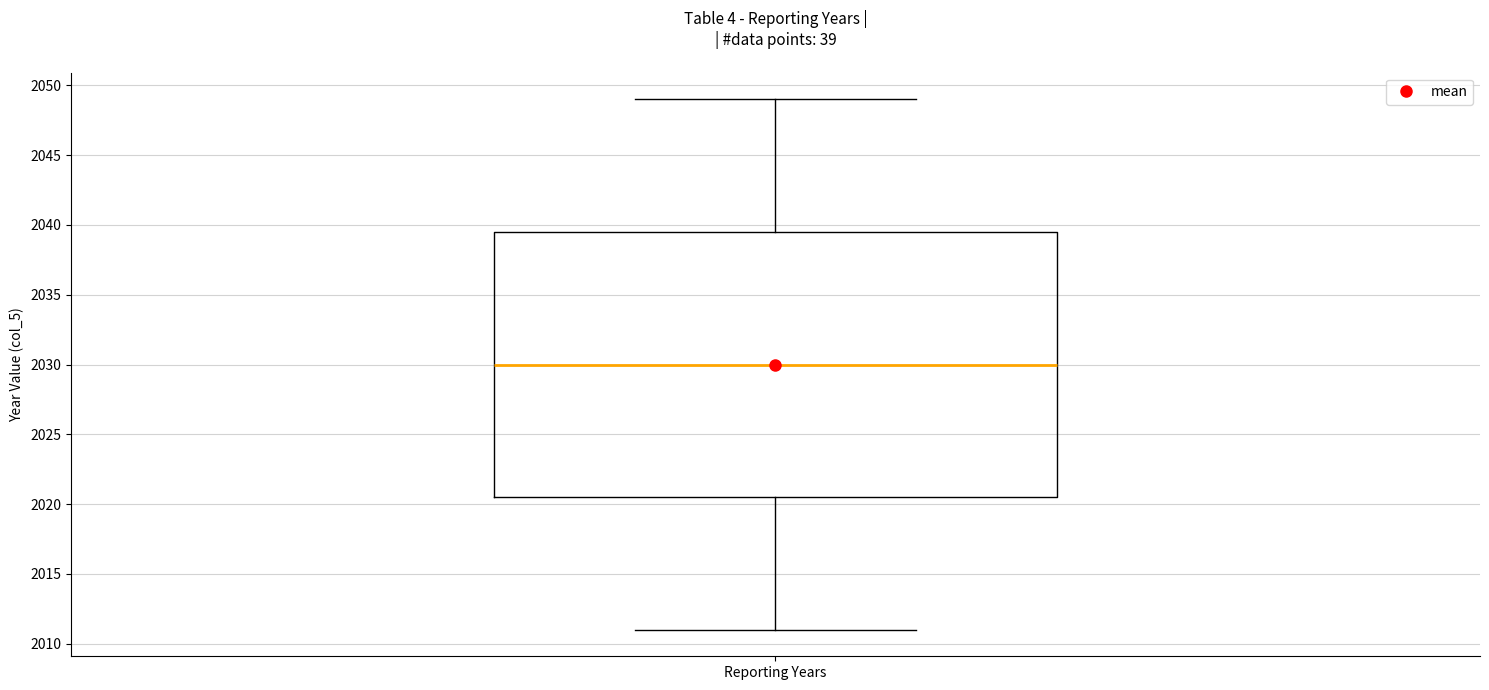

Read this box plot against the y-axis: the position of the median line, the range covered by the box, and the ends of both whiskers. The values are not printed on the chart, so give them approximately, as read against the axis.

median 2030.0, box 2020.5 to 2039.5, whiskers 2011.0 to 2049.0